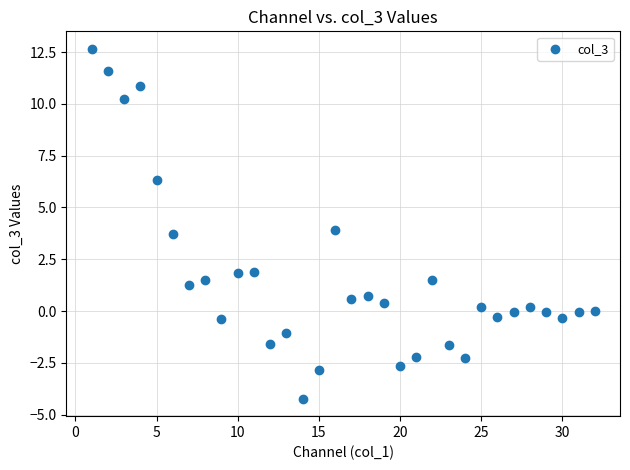

What is the range of X values (max minus min)?

31.0